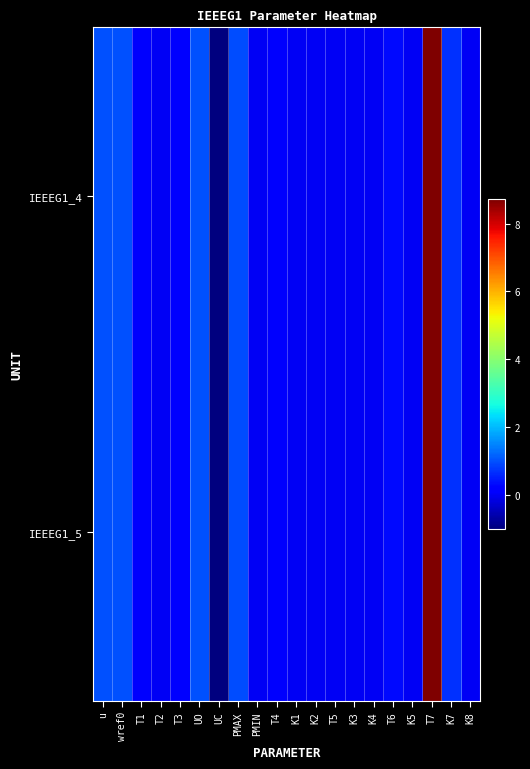

At which category is the sum across all series the highest?

T7